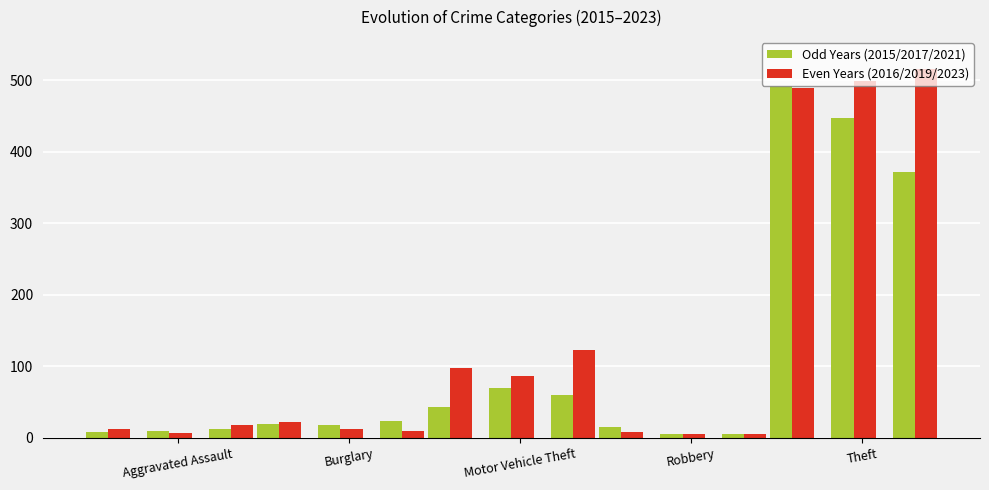

Are the bars grouped side by side (vs. stacked)?

Yes